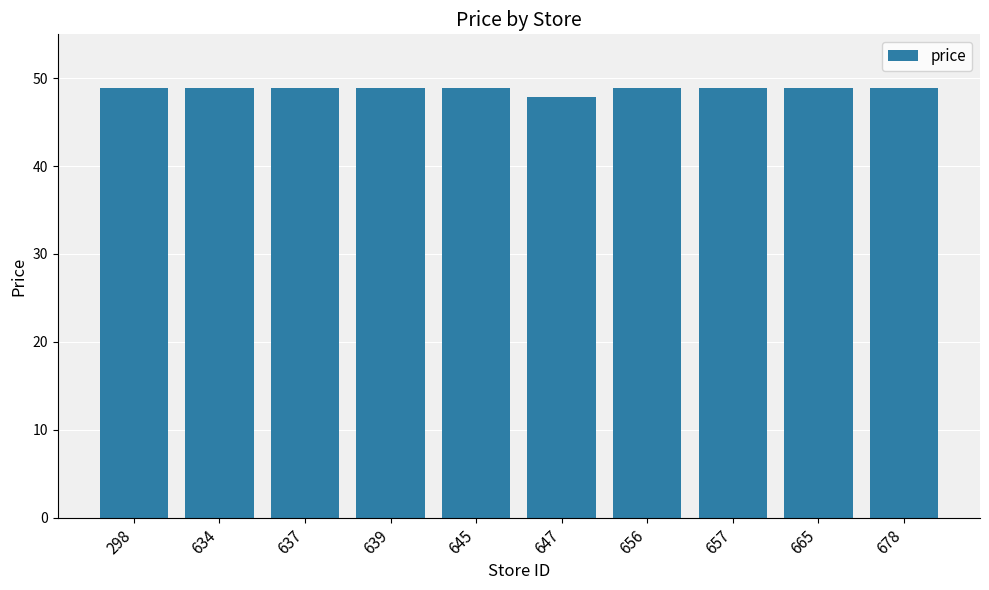

At which label does the data first exceed 48?

298